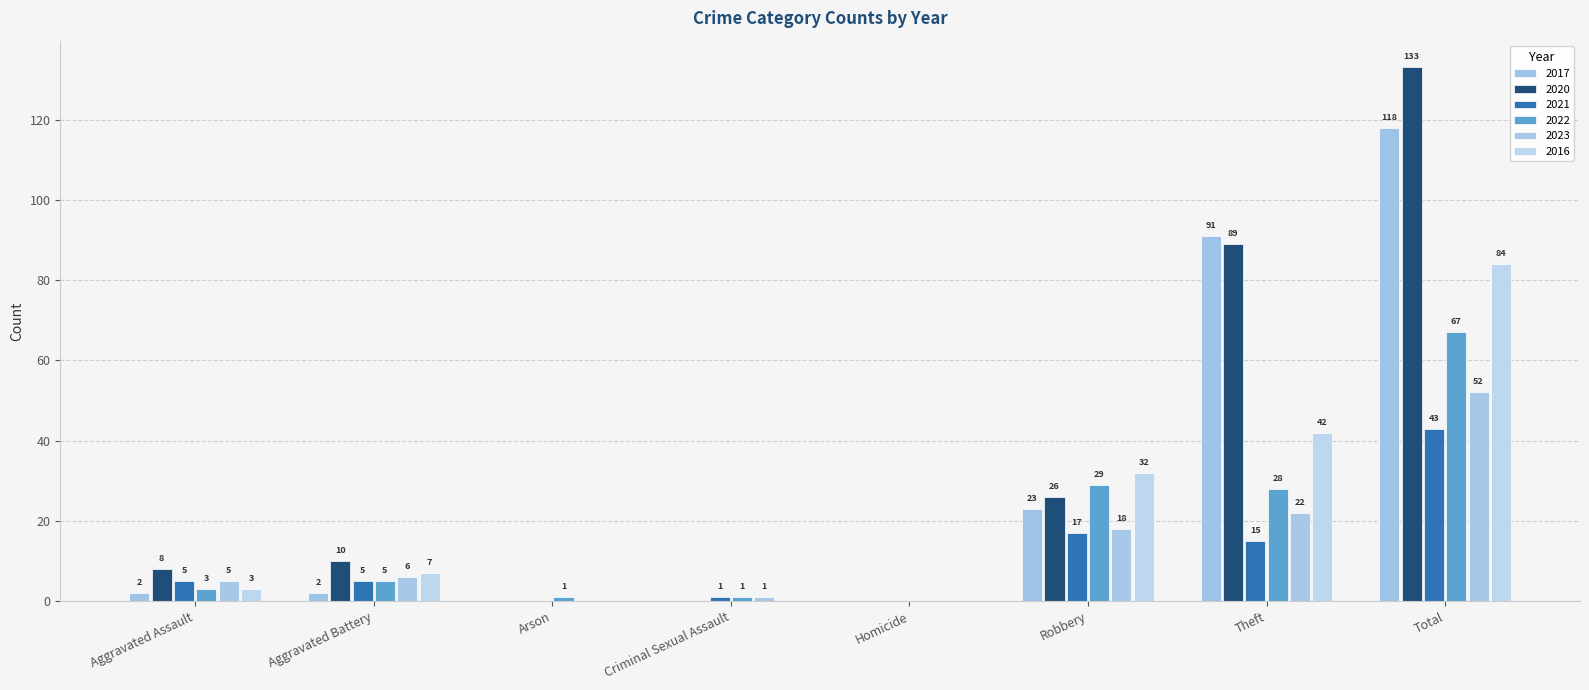

Between Aggravated Assault and Robbery, which is larger?

Robbery